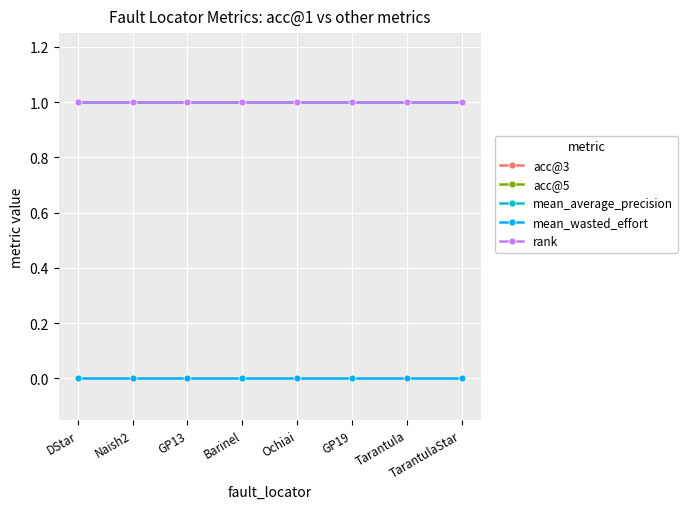

True or false: acc@5 and mean_average_precision intersect in this chart.

False